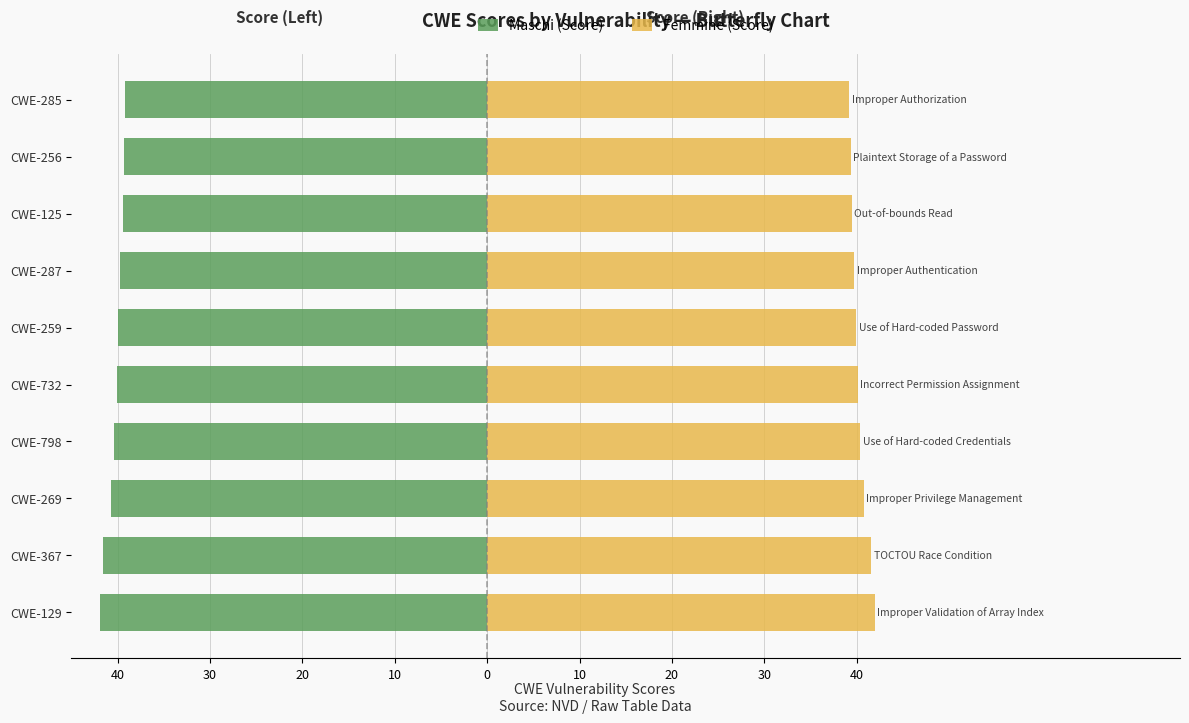

What are all the series names shown in the legend?

Maschi (Score), Femmine (Score)